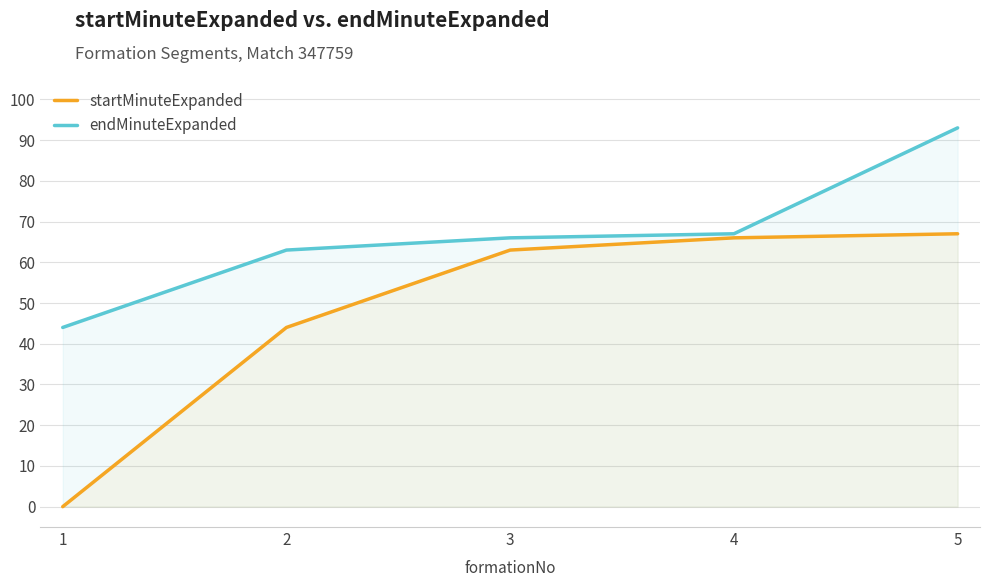

Which series has the largest range (max minus min)?

startMinuteExpanded